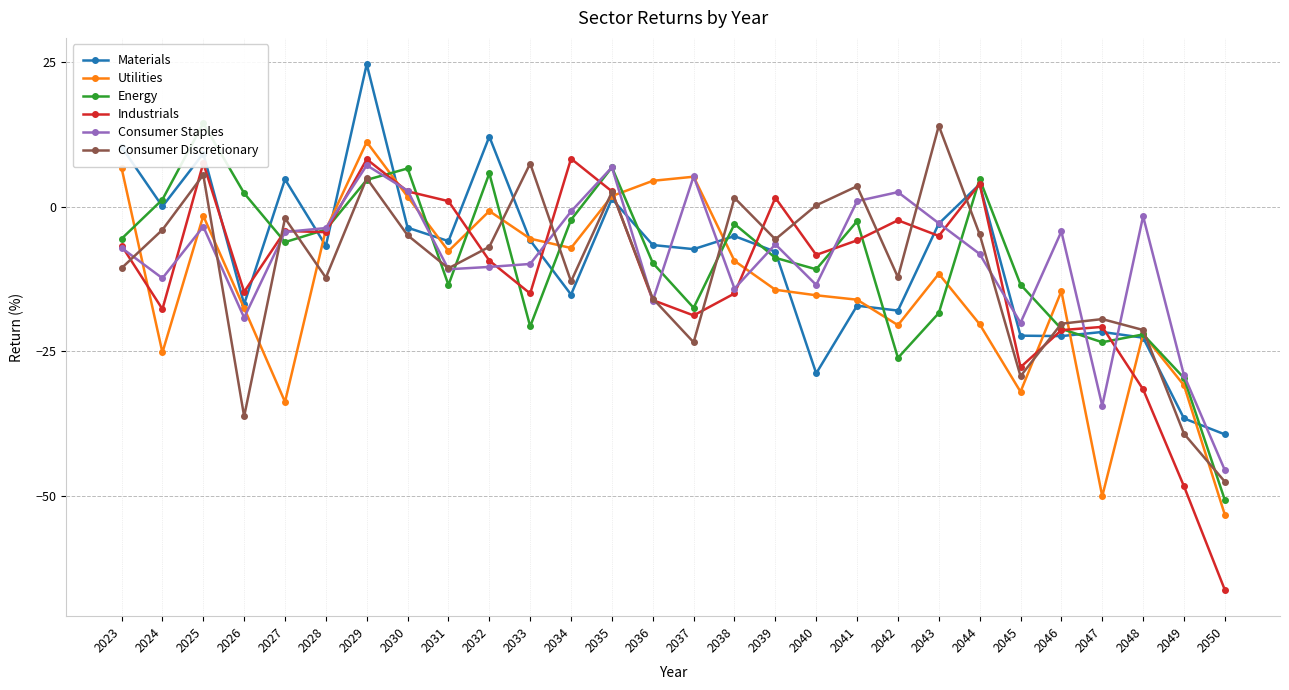

What is the difference between the second highest and minimum values in the Industrials series?

74.4